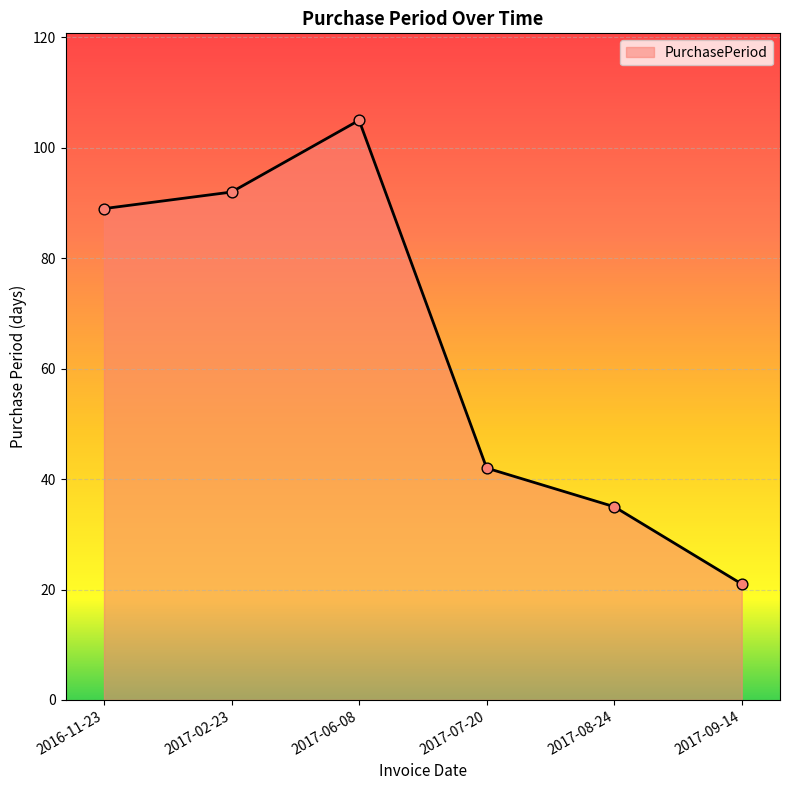

What is the ratio of the value at 2017-08-24 to the value at 2016-11-23?

0.4